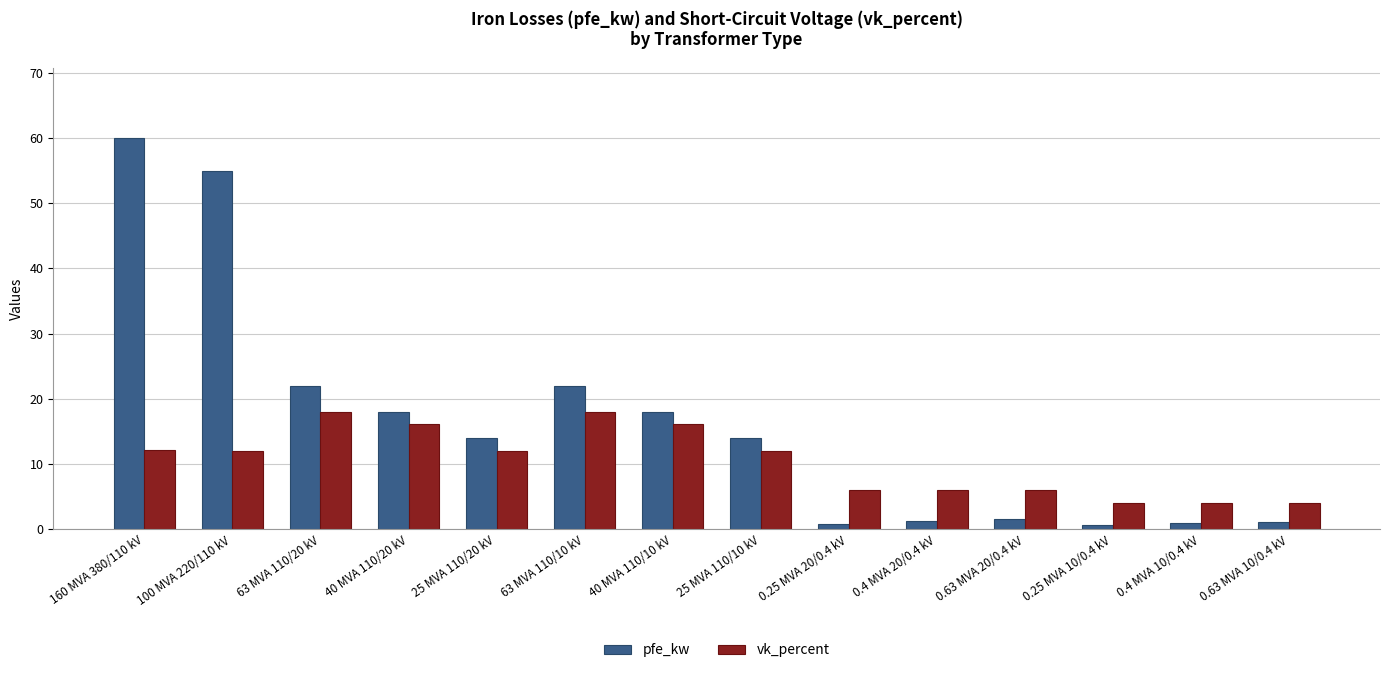

Does the chart contain any negative values?

No